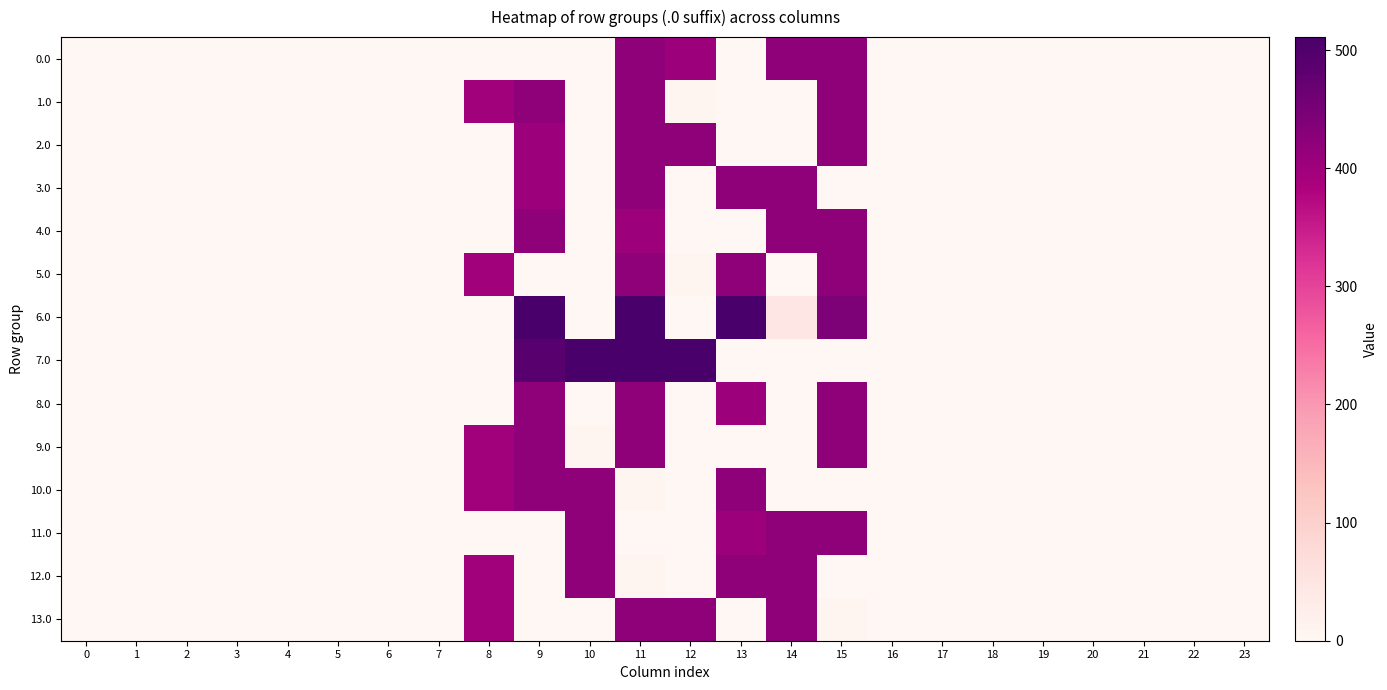

Reading left to right, transcribe all the data shown in this chart.

0.0: 0=0.0	1=0.0	2=0.0	3=0.0	4=0.0	5=0.0	6=0.0	7=0.0	8=0.0	9=0.0	10=0.0	11=421.0	12=404.0	13=0.0	14=421.0	15=421.0	16=0.0	17=0.0	18=0.0	19=0.0	20=0.0	21=0.0	22=0.0	23=0.0
1.0: 0=0.0	1=0.0	2=0.0	3=0.0	4=0.0	5=0.0	6=0.0	7=0.0	8=395.3	9=421.0	10=0.0	11=421.0	12=8.7	13=0.0	14=0.0	15=421.0	16=0.0	17=0.0	18=0.0	19=0.0	20=0.0	21=0.0	22=0.0	23=0.0
2.0: 0=0.0	1=0.0	2=0.0	3=0.0	4=0.0	5=0.0	6=0.0	7=0.0	8=0.0	9=404.0	10=0.0	11=421.0	12=421.0	13=0.0	14=0.0	15=421.0	16=0.0	17=0.0	18=0.0	19=0.0	20=0.0	21=0.0	22=0.0	23=0.0
3.0: 0=0.0	1=0.0	2=0.0	3=0.0	4=0.0	5=0.0	6=0.0	7=0.0	8=0.0	9=404.0	10=0.0	11=421.0	12=0.0	13=421.0	14=421.0	15=0.0	16=0.0	17=0.0	18=0.0	19=0.0	20=0.0	21=0.0	22=0.0	23=0.0
4.0: 0=0.0	1=0.0	2=0.0	3=0.0	4=0.0	5=0.0	6=0.0	7=0.0	8=0.0	9=421.0	10=0.0	11=404.0	12=0.0	13=0.0	14=421.0	15=421.0	16=0.0	17=0.0	18=0.0	19=0.0	20=0.0	21=0.0	22=0.0	23=0.0
5.0: 0=0.0	1=0.0	2=0.0	3=0.0	4=0.0	5=0.0	6=0.0	7=0.0	8=395.3	9=0.0	10=0.0	11=421.0	12=8.7	13=421.0	14=0.0	15=421.0	16=0.0	17=0.0	18=0.0	19=0.0	20=0.0	21=0.0	22=0.0	23=0.0
6.0: 0=0.0	1=0.0	2=0.0	3=0.0	4=0.0	5=0.0	6=0.0	7=0.0	8=0.0	9=511.0	10=0.0	11=511.0	12=0.0	13=511.0	14=47.3	15=443.0	16=0.0	17=0.0	18=0.0	19=0.0	20=0.0	21=0.0	22=0.0	23=0.0
7.0: 0=0.0	1=0.0	2=0.0	3=0.0	4=0.0	5=0.0	6=0.0	7=0.0	8=0.0	9=490.4	10=511.0	11=511.0	12=511.0	13=0.0	14=0.0	15=0.0	16=0.0	17=0.0	18=0.0	19=0.0	20=0.0	21=0.0	22=0.0	23=0.0
8.0: 0=0.0	1=0.0	2=0.0	3=0.0	4=0.0	5=0.0	6=0.0	7=0.0	8=0.0	9=421.0	10=0.0	11=421.0	12=0.0	13=404.0	14=0.0	15=421.0	16=0.0	17=0.0	18=0.0	19=0.0	20=0.0	21=0.0	22=0.0	23=0.0
9.0: 0=0.0	1=0.0	2=0.0	3=0.0	4=0.0	5=0.0	6=0.0	7=0.0	8=395.3	9=421.0	10=8.7	11=421.0	12=0.0	13=0.0	14=0.0	15=421.0	16=0.0	17=0.0	18=0.0	19=0.0	20=0.0	21=0.0	22=0.0	23=0.0
10.0: 0=0.0	1=0.0	2=0.0	3=0.0	4=0.0	5=0.0	6=0.0	7=0.0	8=395.3	9=421.0	10=421.0	11=8.7	12=0.0	13=421.0	14=0.0	15=0.0	16=0.0	17=0.0	18=0.0	19=0.0	20=0.0	21=0.0	22=0.0	23=0.0
11.0: 0=0.0	1=0.0	2=0.0	3=0.0	4=0.0	5=0.0	6=0.0	7=0.0	8=0.0	9=0.0	10=421.0	11=0.0	12=0.0	13=404.0	14=421.0	15=421.0	16=0.0	17=0.0	18=0.0	19=0.0	20=0.0	21=0.0	22=0.0	23=0.0
12.0: 0=0.0	1=0.0	2=0.0	3=0.0	4=0.0	5=0.0	6=0.0	7=0.0	8=395.3	9=0.0	10=421.0	11=8.7	12=0.0	13=421.0	14=421.0	15=0.0	16=0.0	17=0.0	18=0.0	19=0.0	20=0.0	21=0.0	22=0.0	23=0.0
13.0: 0=0.0	1=0.0	2=0.0	3=0.0	4=0.0	5=0.0	6=0.0	7=0.0	8=395.3	9=0.0	10=0.0	11=421.0	12=421.0	13=0.0	14=421.0	15=8.7	16=0.0	17=0.0	18=0.0	19=0.0	20=0.0	21=0.0	22=0.0	23=0.0